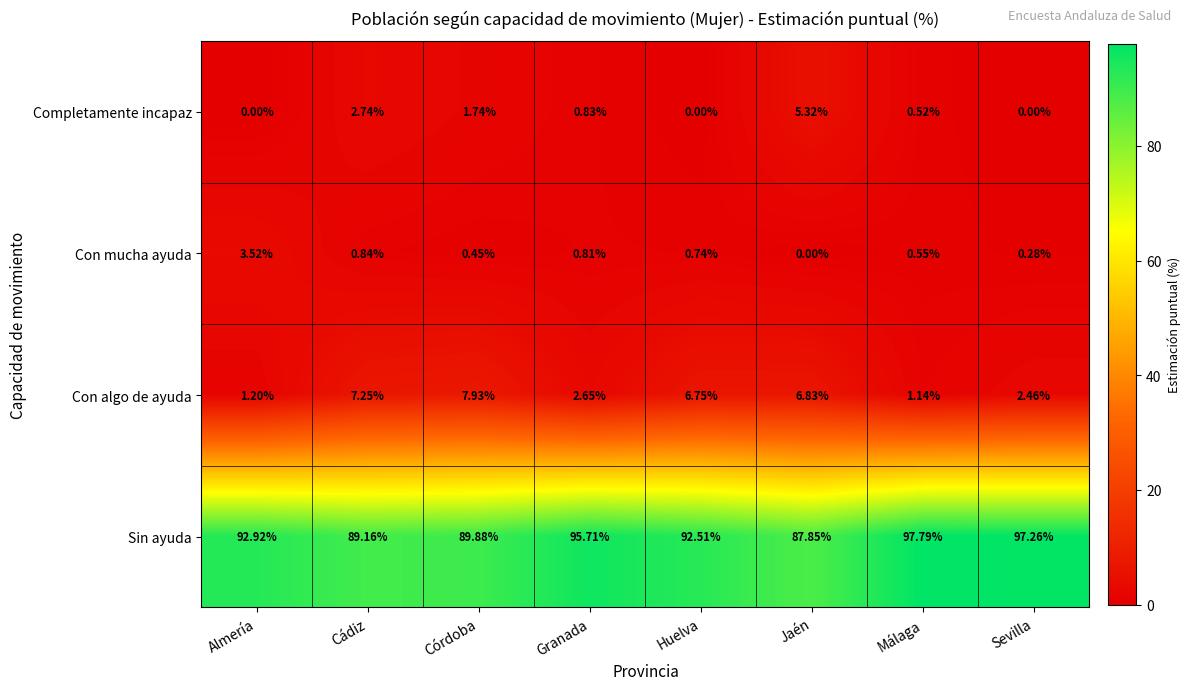

Rank the series by their maximum value, from highest to lowest.

Sin ayuda, Con algo de ayuda, Completamente incapaz, Con mucha ayuda